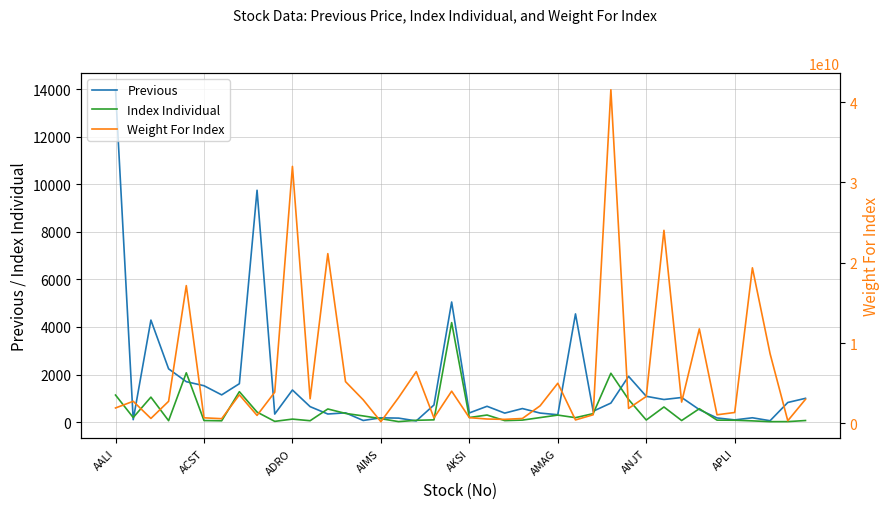

What is the sum of all Previous values?

62001.0